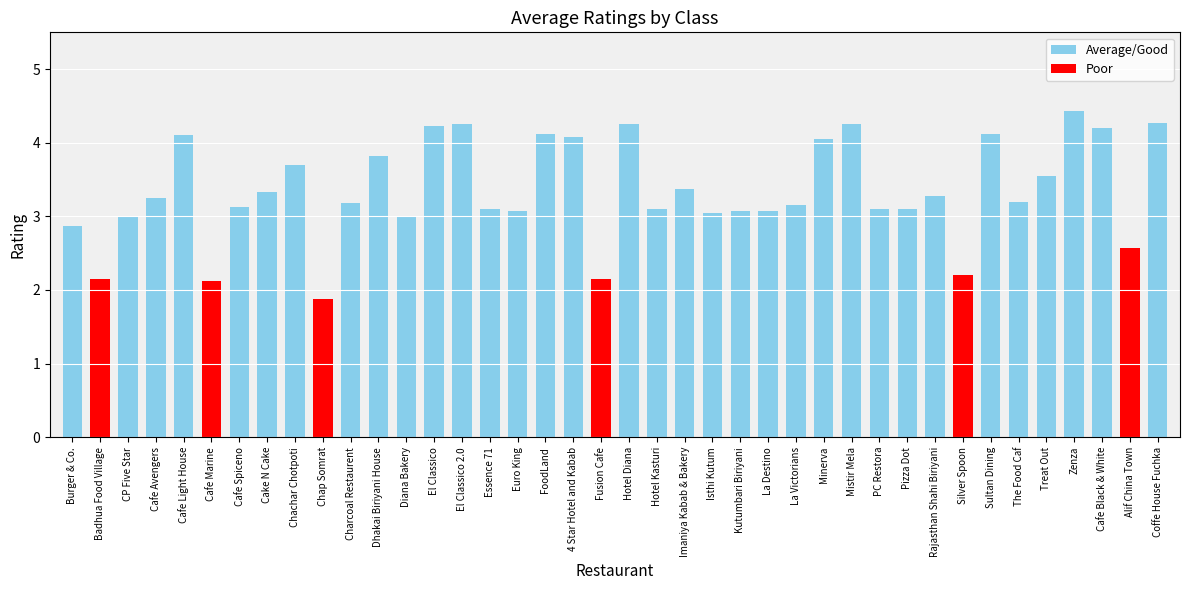

What is the label of the 39th bar from the left?

Alif China Town